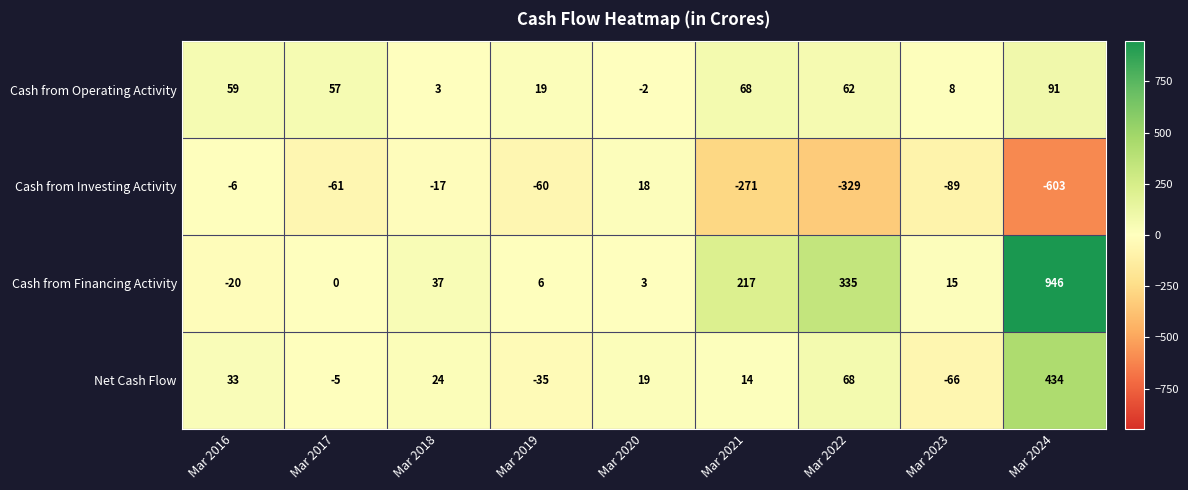

What is the difference between the maximum and minimum values in the Net Cash Flow series?

500